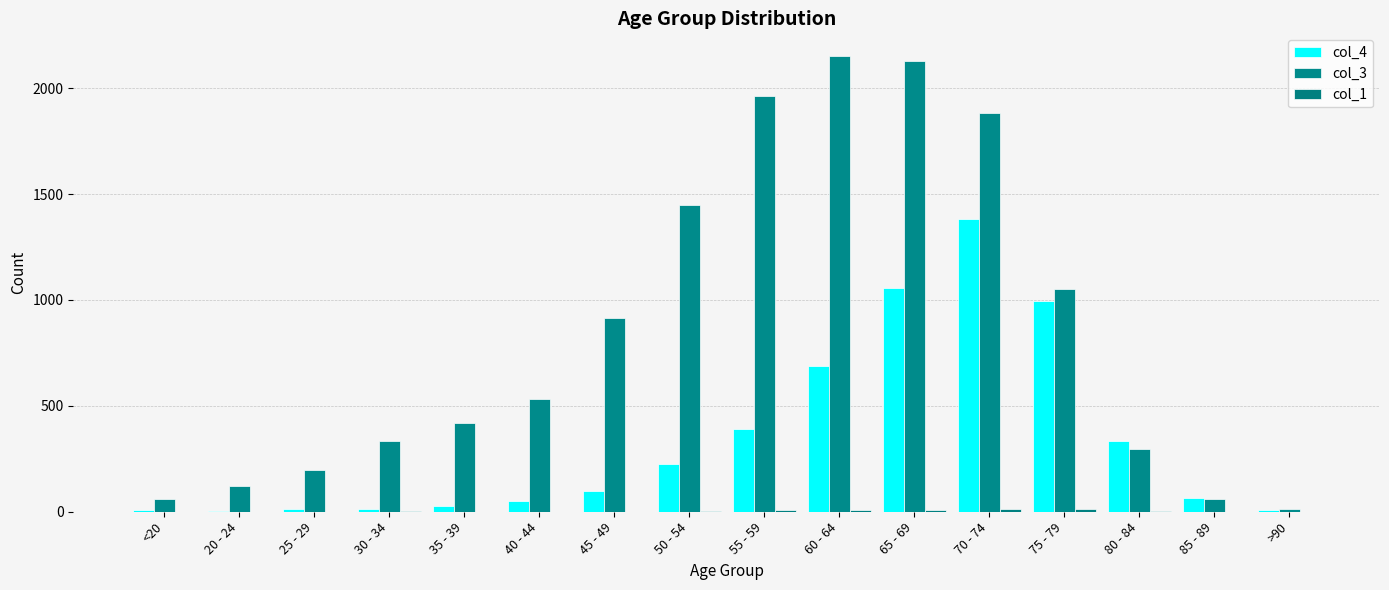

At which category is the sum across all series the highest?

70 - 74